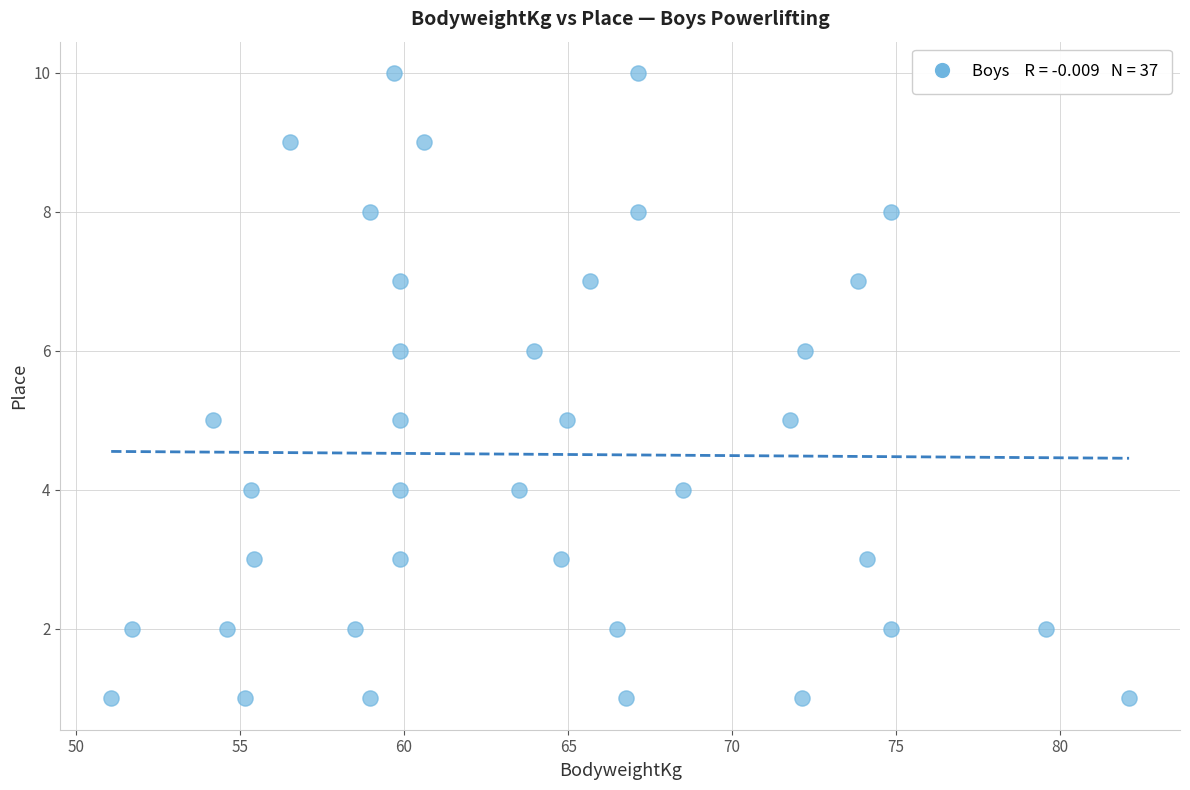

What is the range of Y values (max minus min)?

9